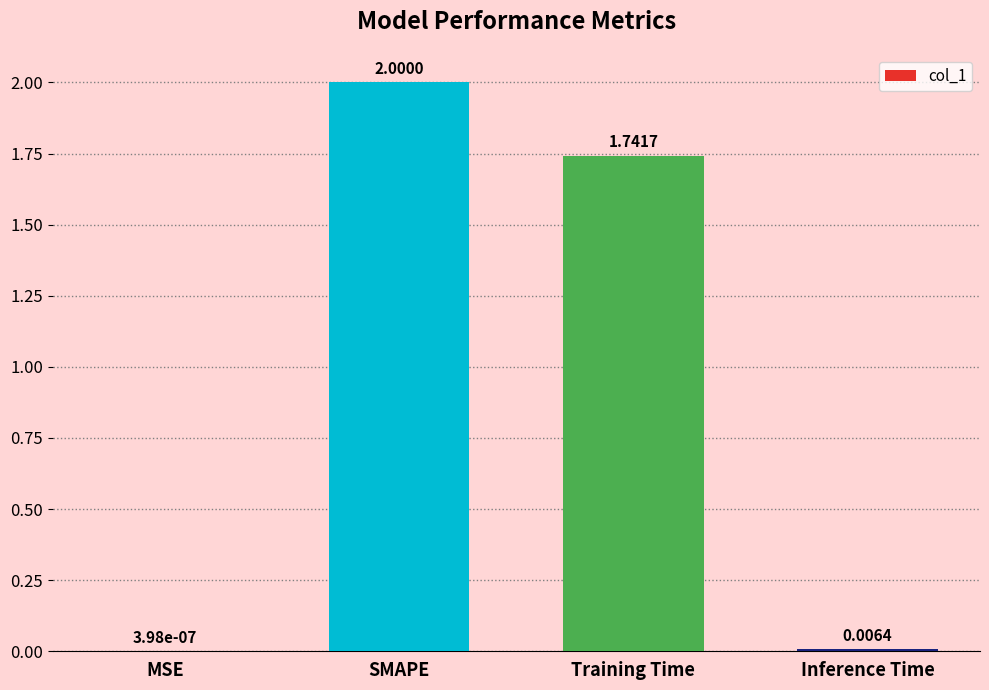

Approximately how many times larger is the value at Training Time compared to SMAPE?

0.9